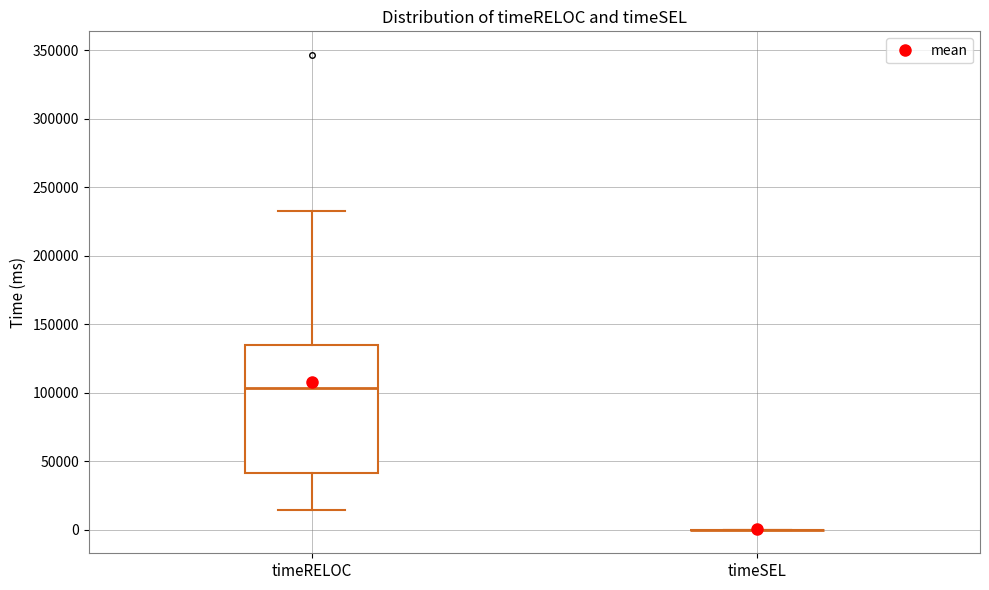

Reading left to right, read every box against the y-axis: the position of its median line, the range the box covers, and the ends of its whiskers. The values are not printed on the chart, so give them approximately, as read against the axis.

timeRELOC: median 105000, box 40000 to 135000, whiskers 15000 to 235000
timeSEL: box collapsed to a line at 0, whiskers 0 to 0